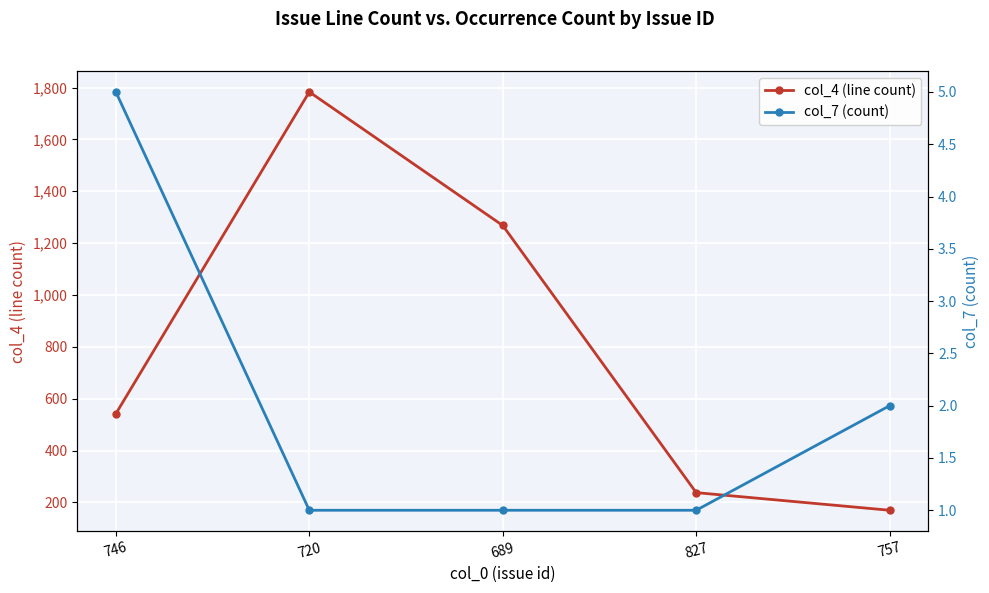

What is the label of the 2nd point from the right?

827